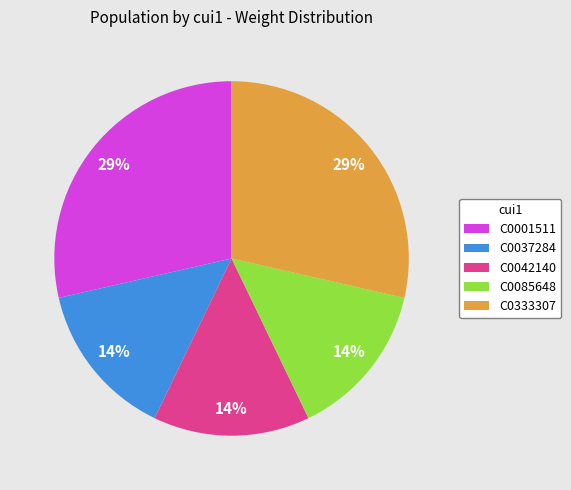

The C0042140 slice represents 22% of the pie. True or false?

False